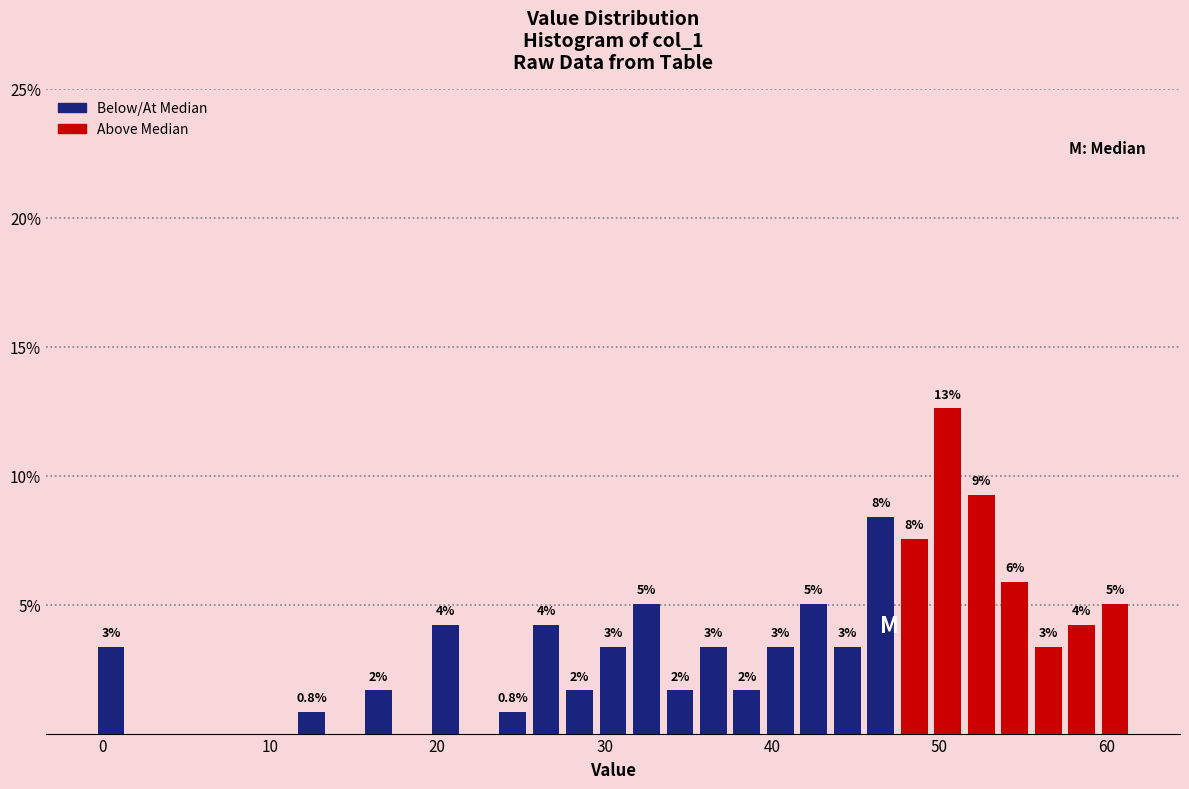

Around what value on the x-axis is the tallest bar? Give the approximate position of its centre, as read against the axis.

51